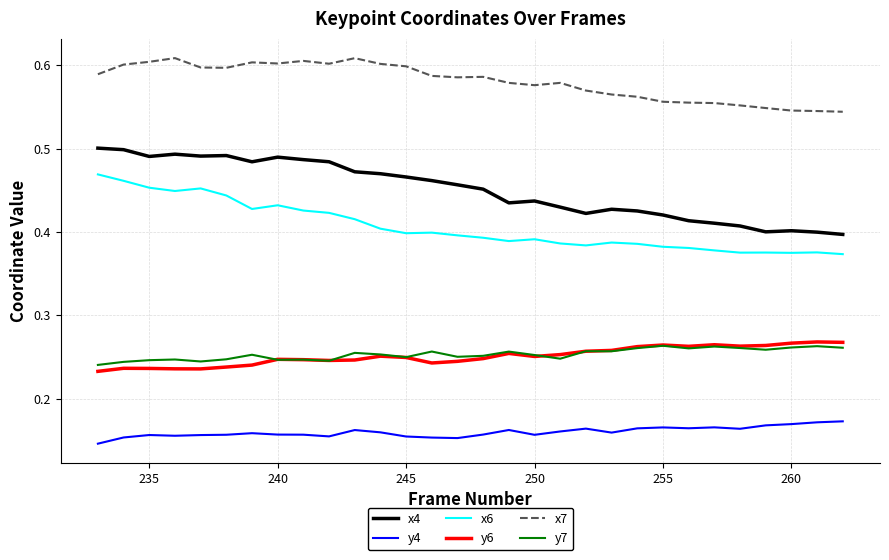

Which series has the widest spread of values?

x4